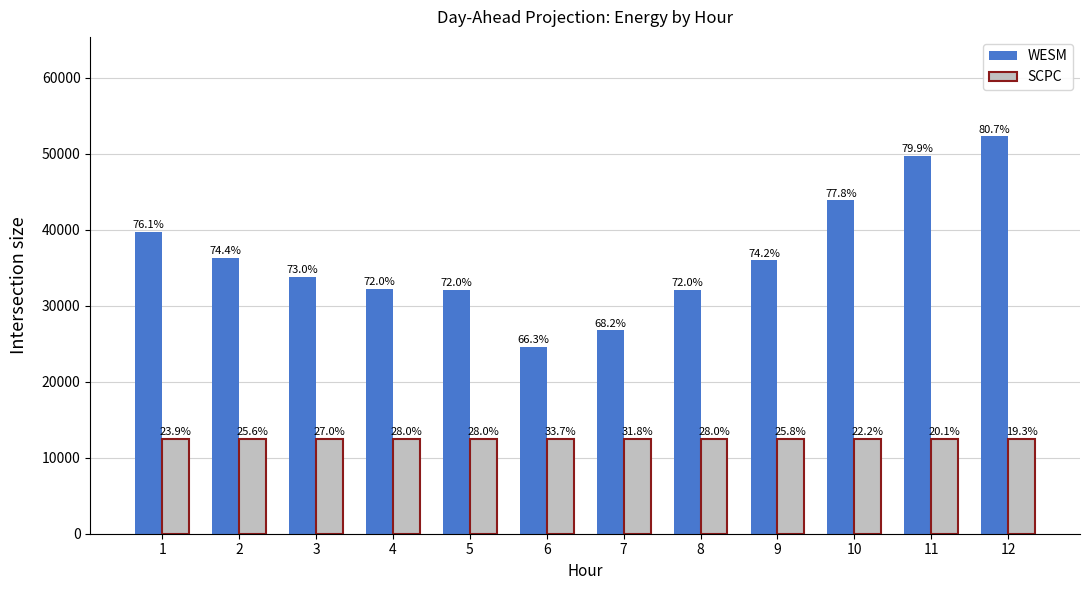

How many bars are there in total?

24